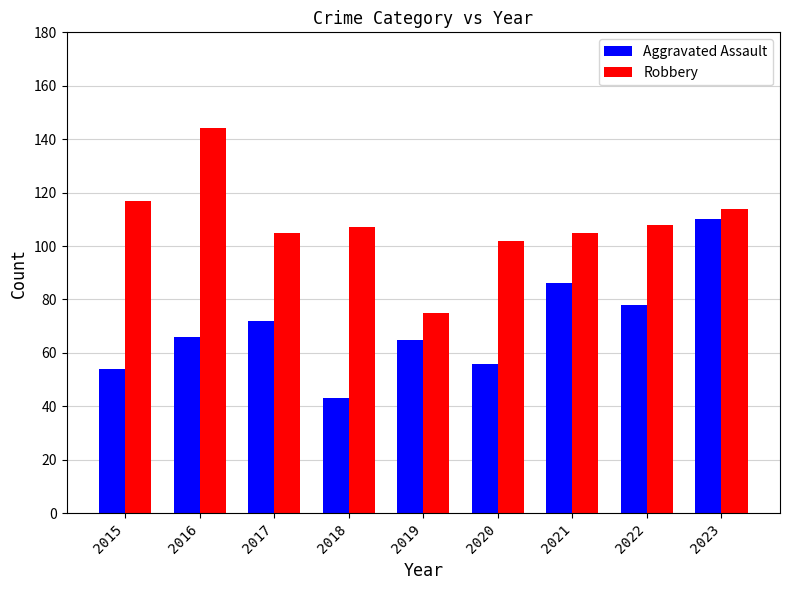

The value of Robbery at 2018 is 107. True or false?

True